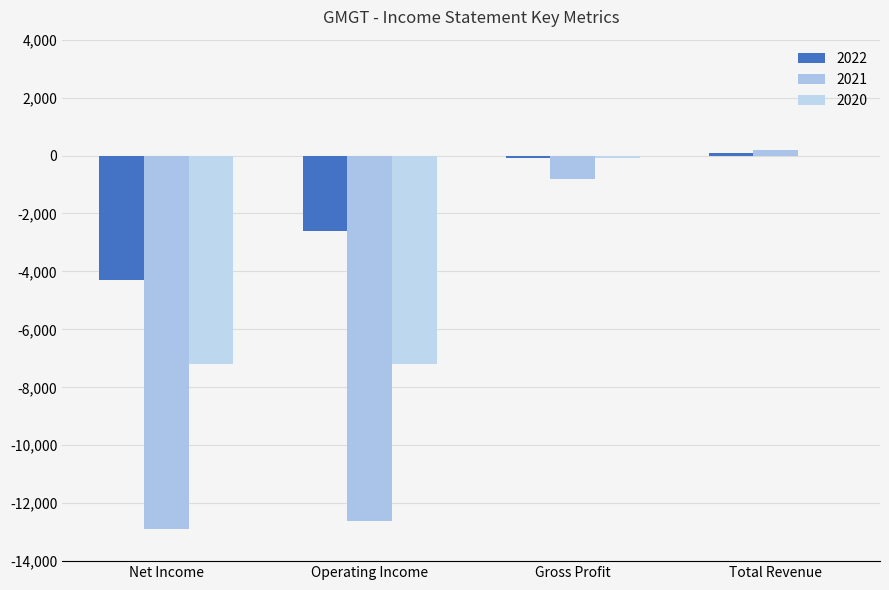

Which series has the widest spread of values?

2021